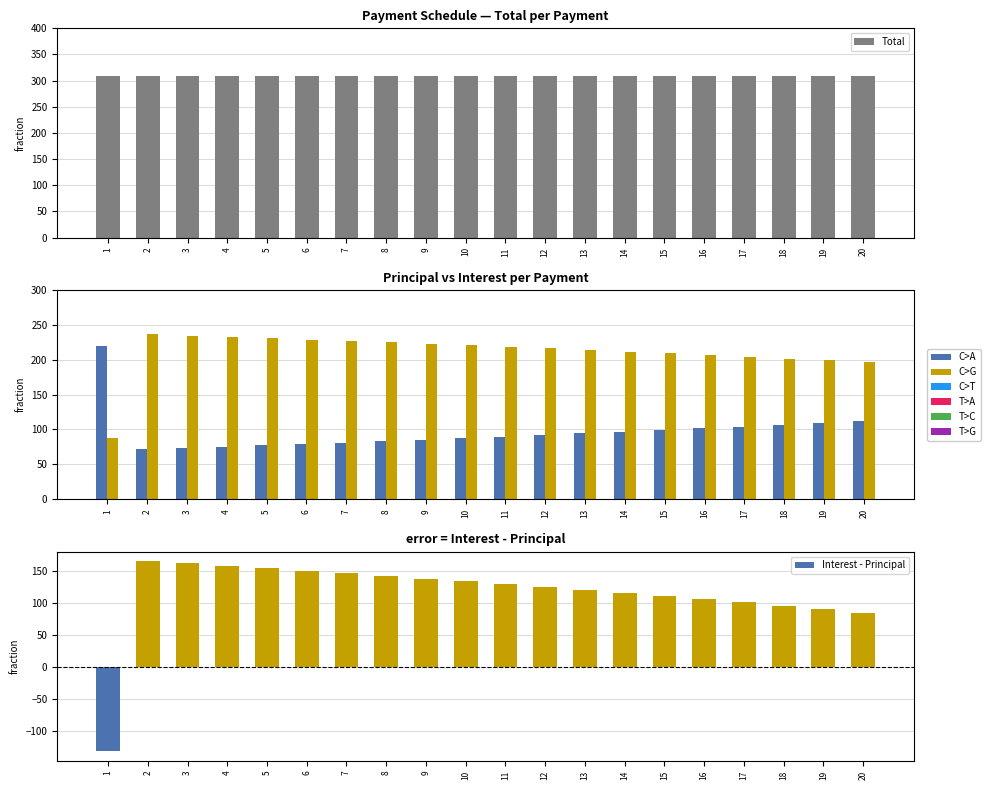

What is the sum of all Total values?

6166.2